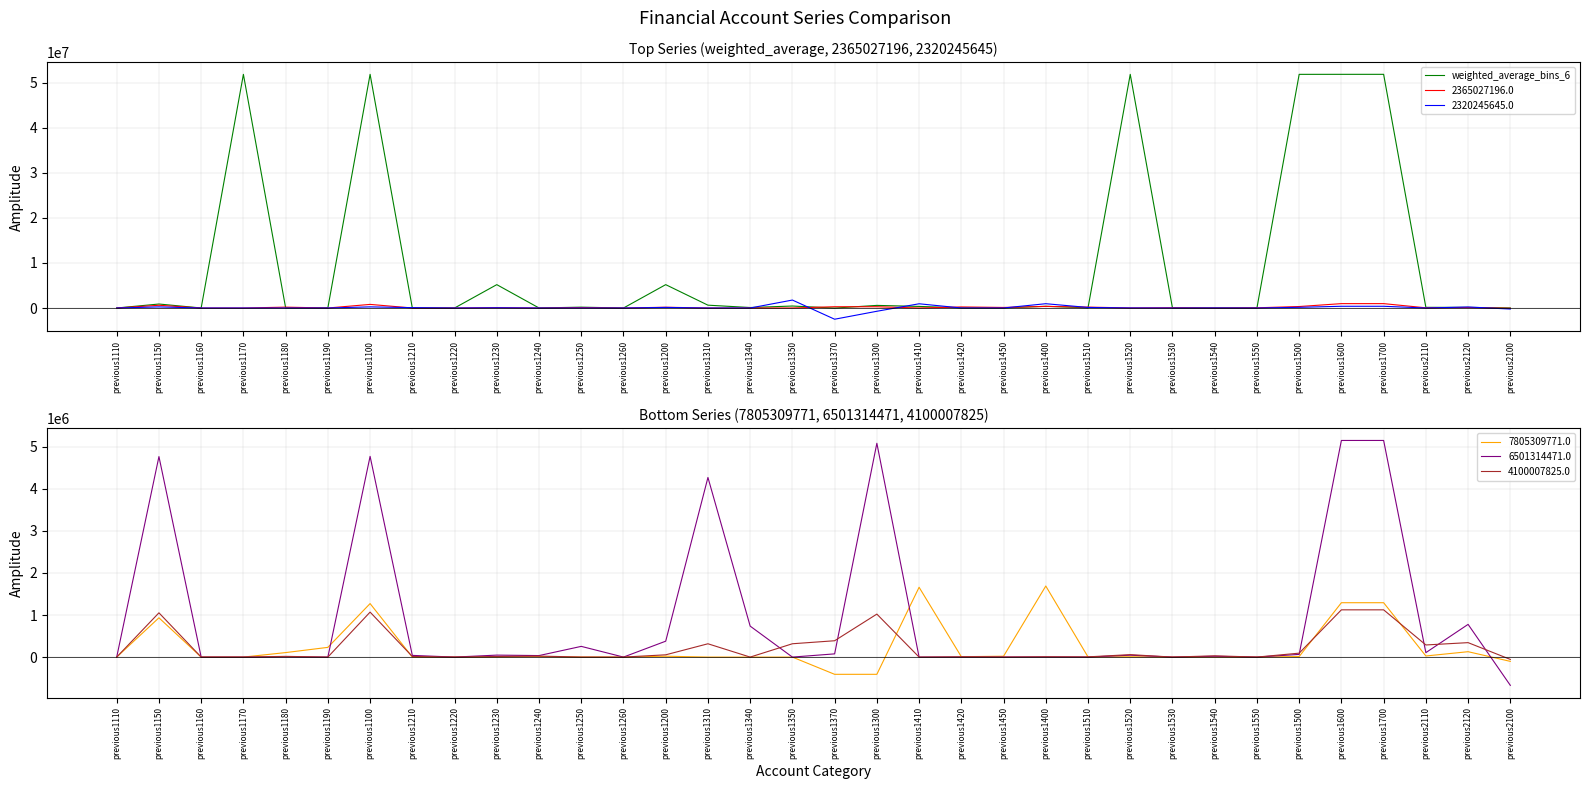

List the labels in order of value, largest first.

previous1600, previous1700, previous1100, previous1500, previous1520, previous1170, previous1200, previous1230, previous1150, previous1310, previous1300, previous1350, previous1400, previous1410, previous1250, previous2110, previous2120, previous1340, previous1420, previous1510, previous1180, previous1190, previous1450, previous1210, previous1550, previous2100, previous1530, previous1240, previous1540, previous1160, previous1220, previous1260, previous1110, previous1370